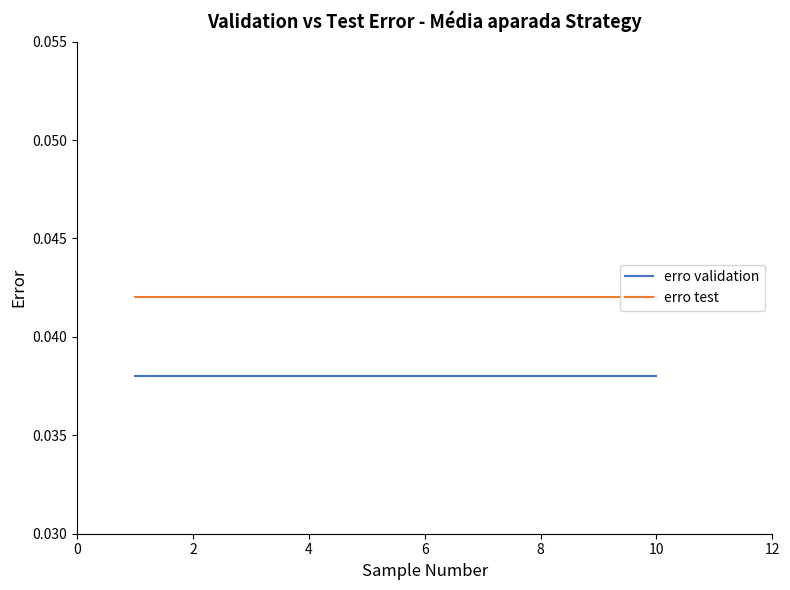

Does the chart have visible grid lines?

No